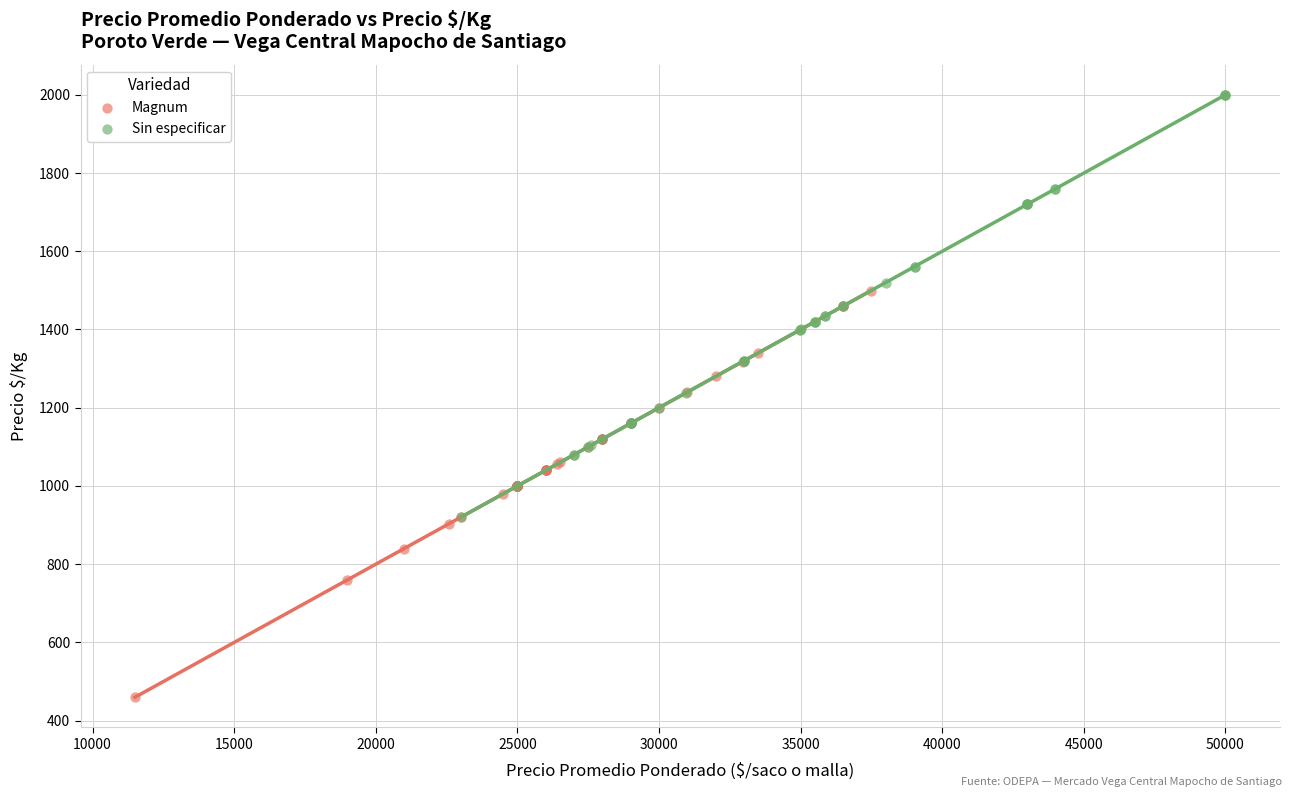

Which series contains the lowest Y value?

Magnum